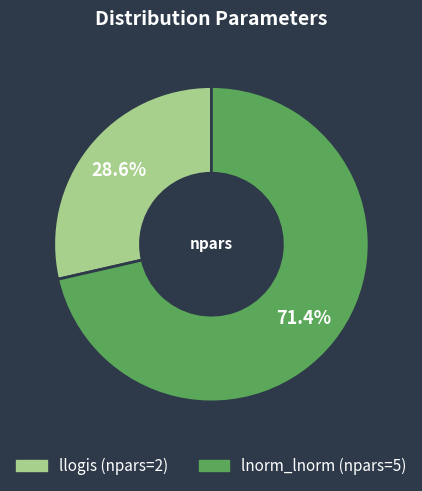

To the nearest percent, what portion does lnorm_lnorm represent?

71%